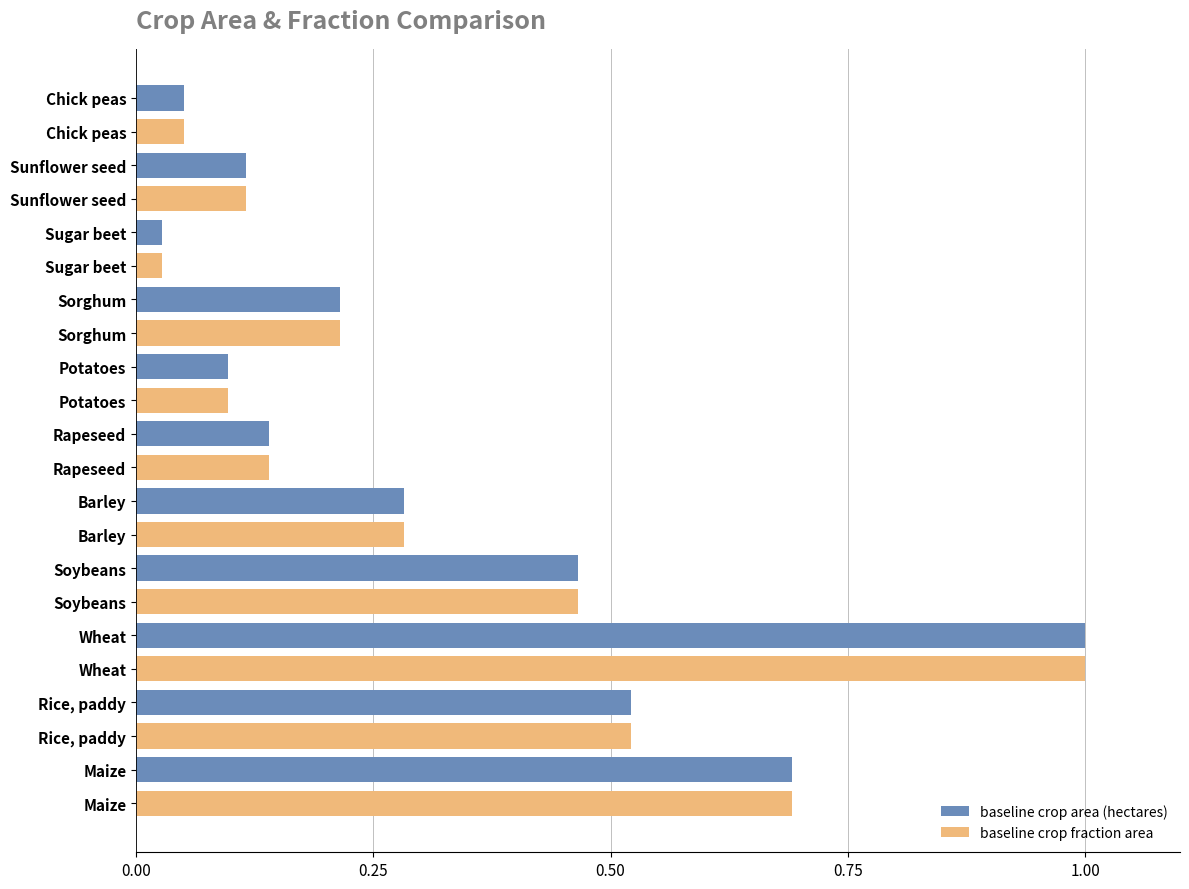

What are all the series names shown in the legend?

baseline crop area (hectares), baseline crop fraction area